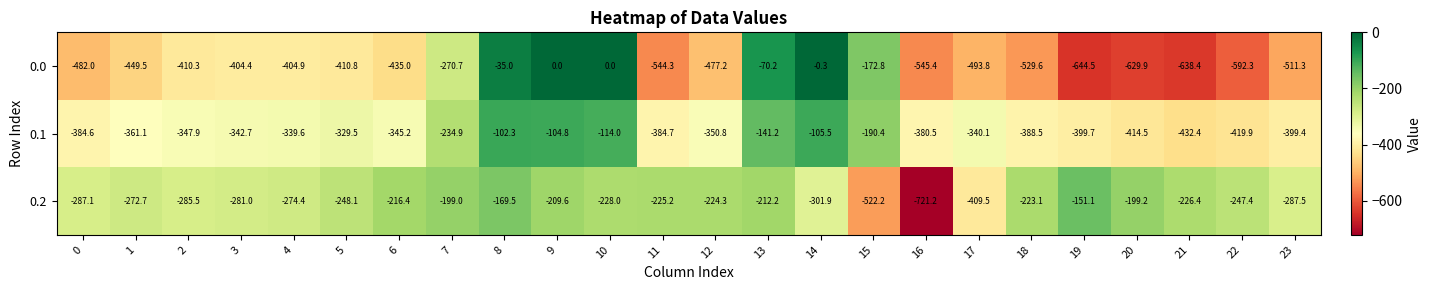

Which series has the largest total across all categories?

0.2